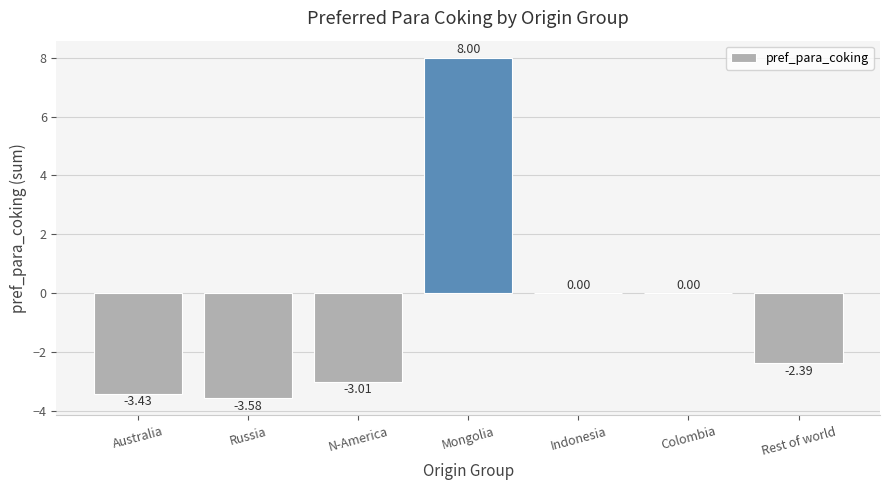

Which label corresponds to the largest value in the chart?

Mongolia